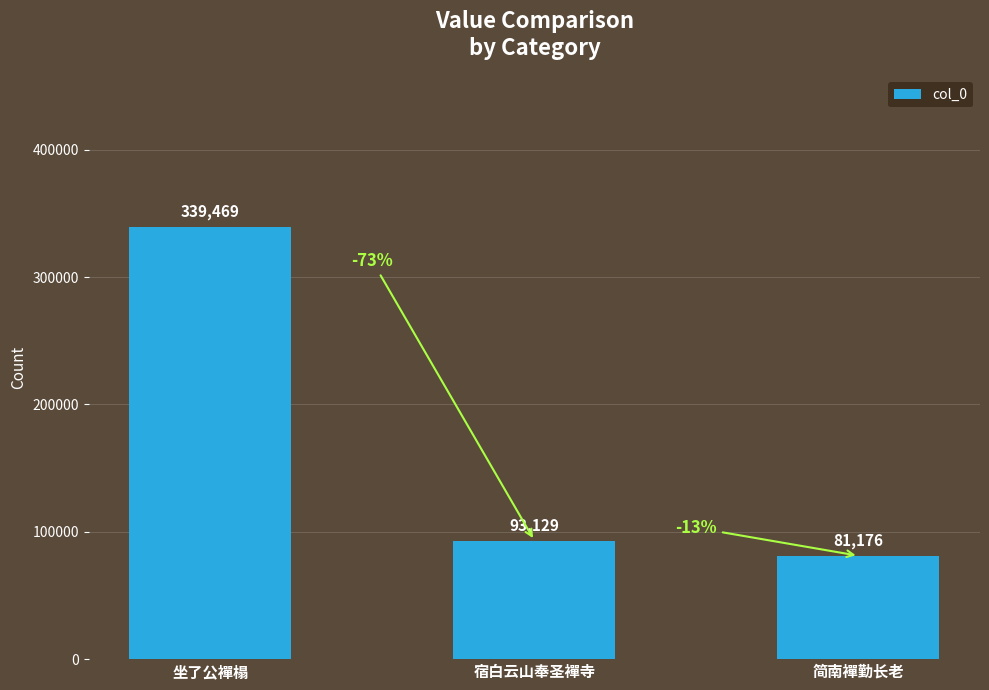

Is it true that the value at 宿白云山奉圣襌寺 is 28105?

False